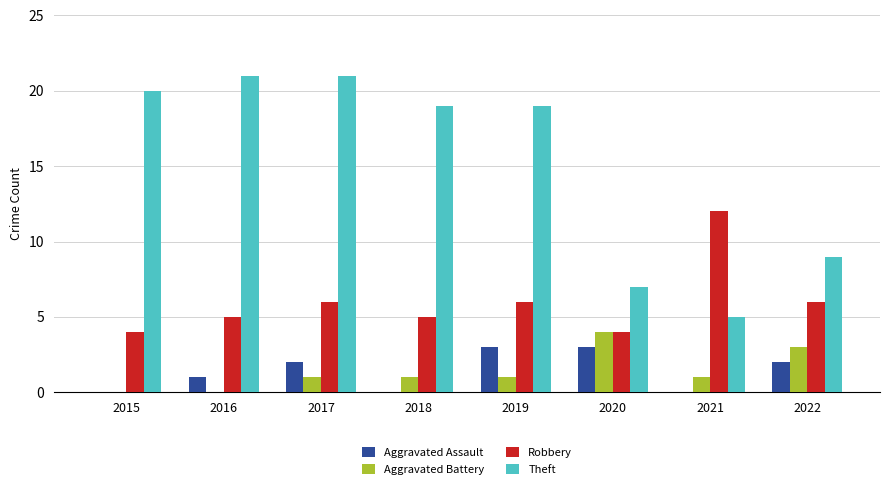

What is the difference between the Aggravated Battery values at 2017 and 2016?

1